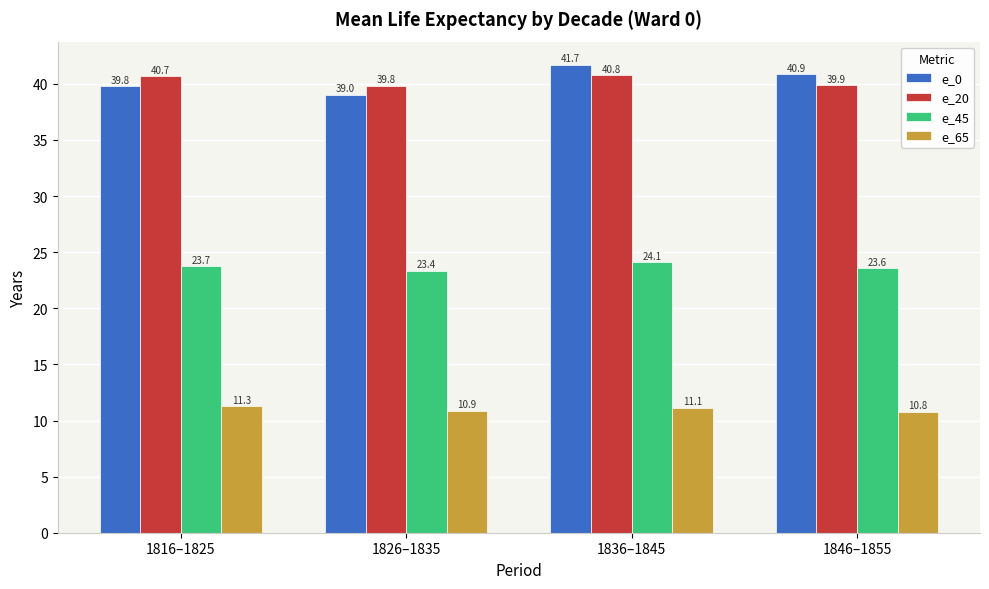

Count the number of data series in this chart.

4